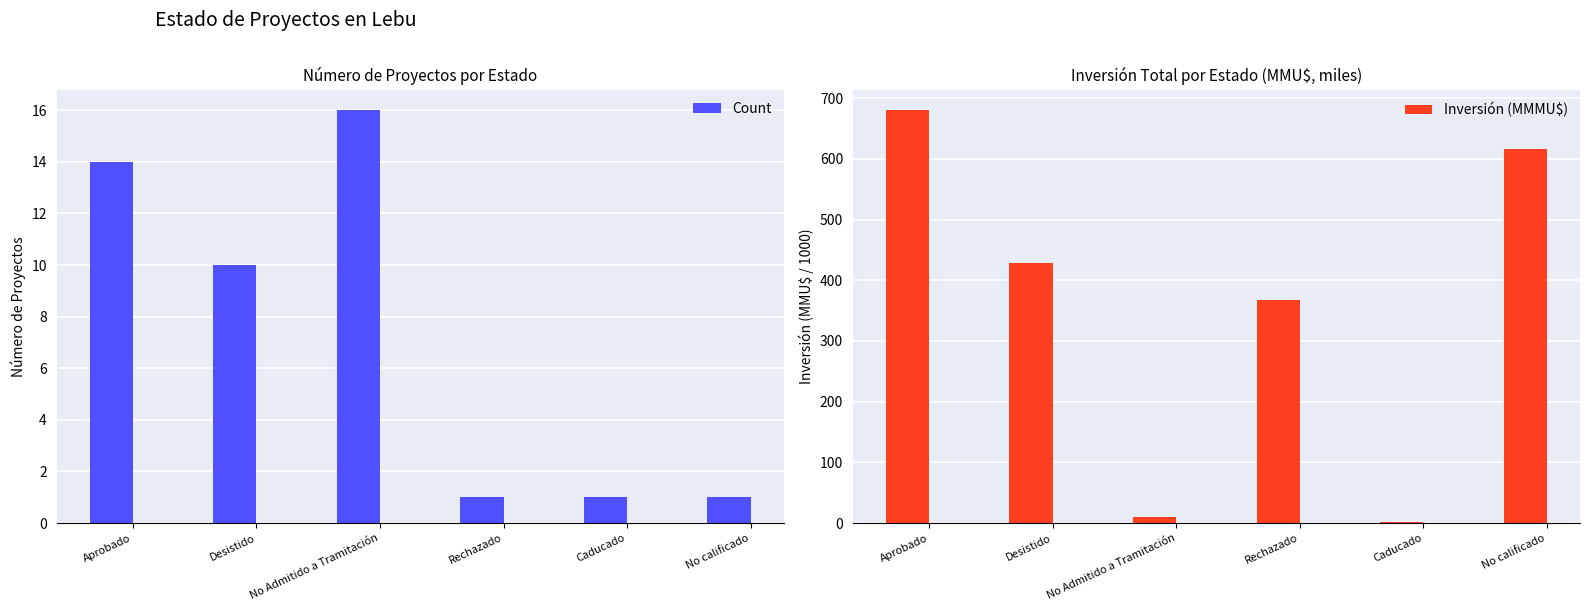

Reading right to left, transcribe all the data shown in this chart.

Count: 1.0	1.0	1.0	16.0	10.0	14.0
Inversión (MMMU$): 616.0	1.0	368.0	10.4	428.7	679.9